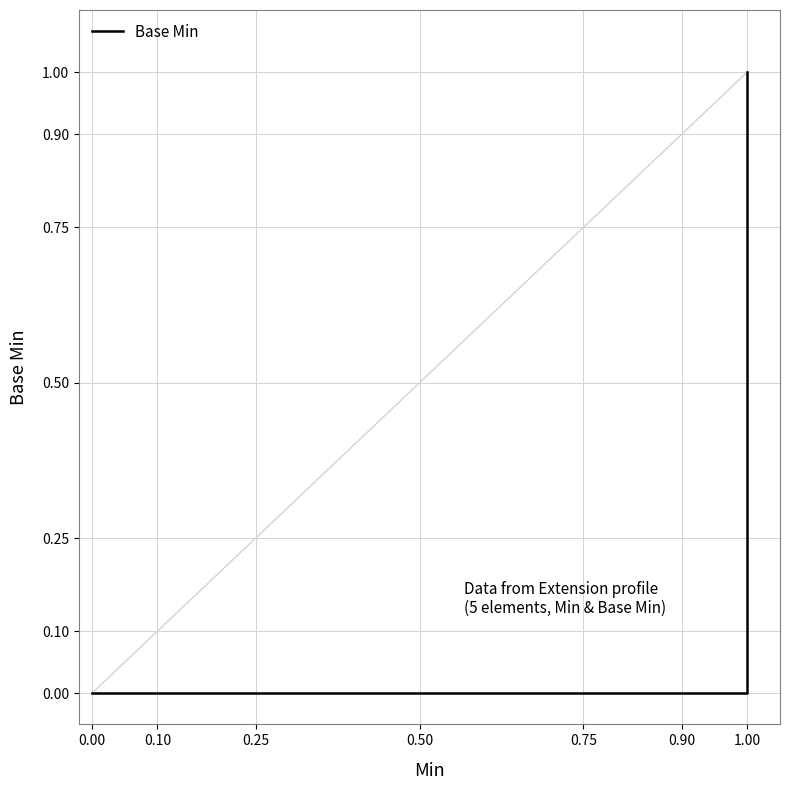

Does the chart display data point markers on the line(s)?

No